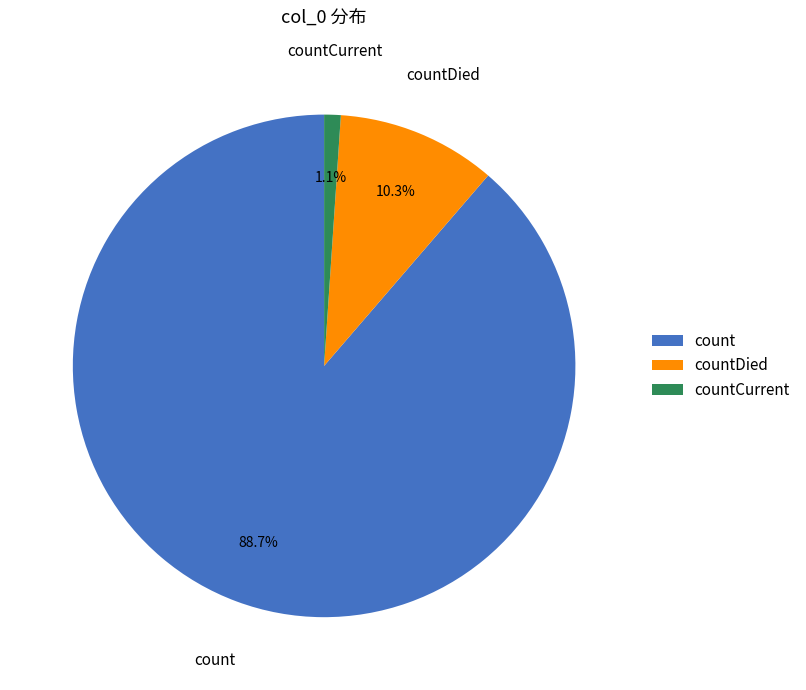

Which category has the biggest portion of the pie?

count